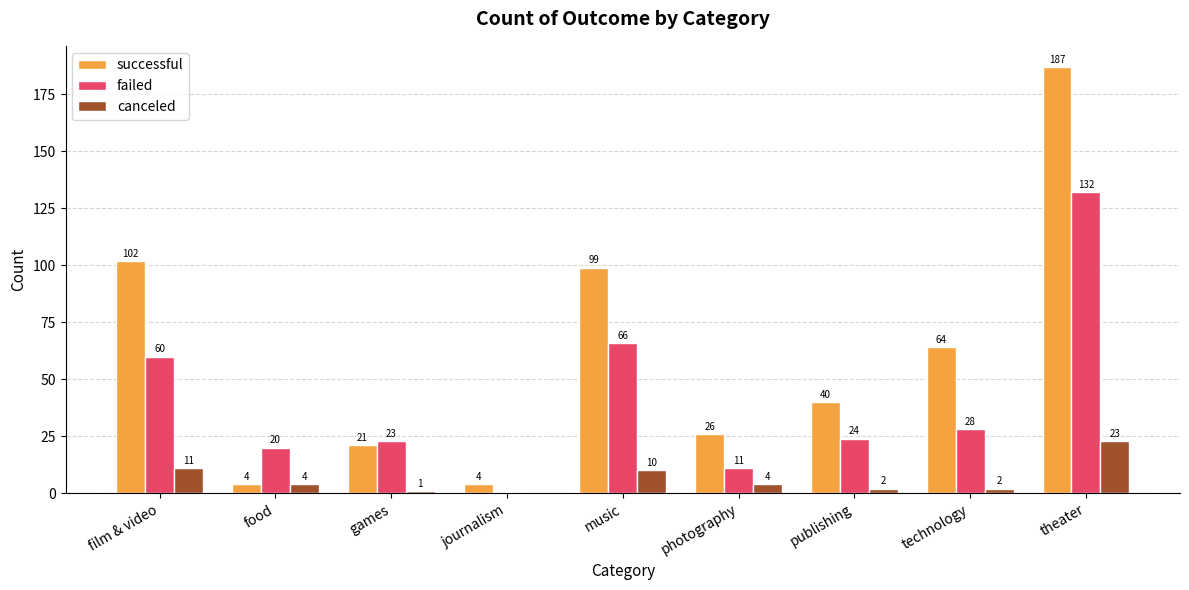

What is the sum of the failed values at photography and technology?

39